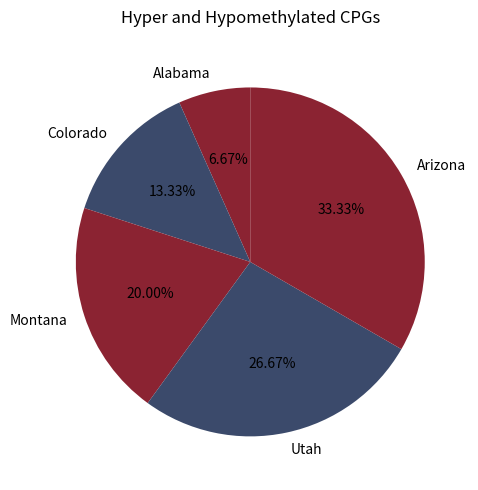

Is it true that Alabama is 7% of the pie?

True